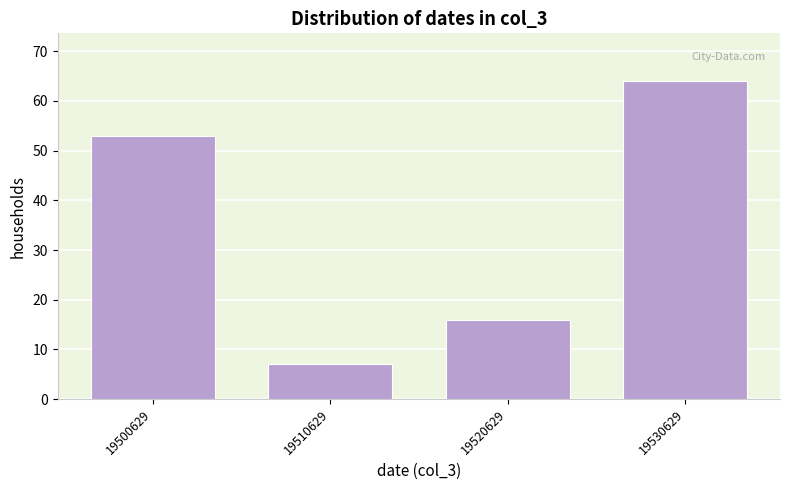

Reading left to right, what are all the values shown in this chart?

53	7	16	64